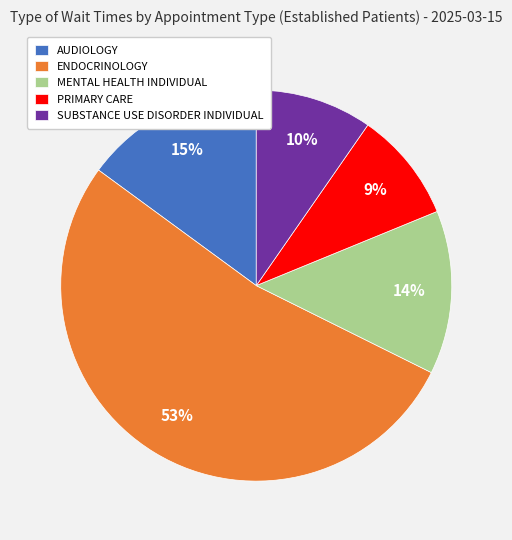

How many slices are in this pie chart?

5